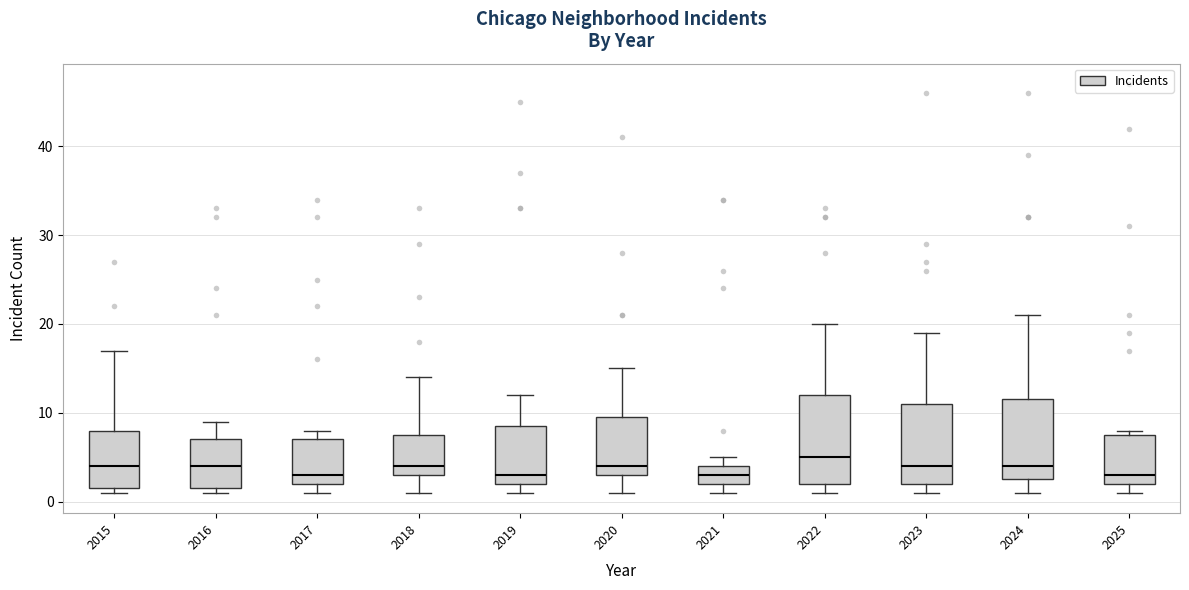

Comparing the boxes themselves (not the whiskers), which one is the tallest?

2022